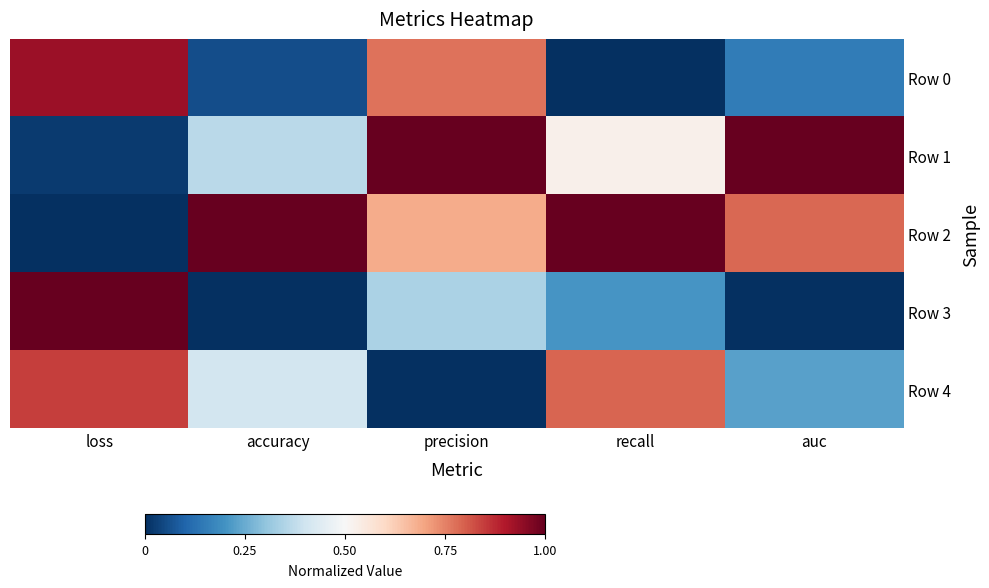

Between accuracy and precision, which series saw the biggest shift?

Row 0